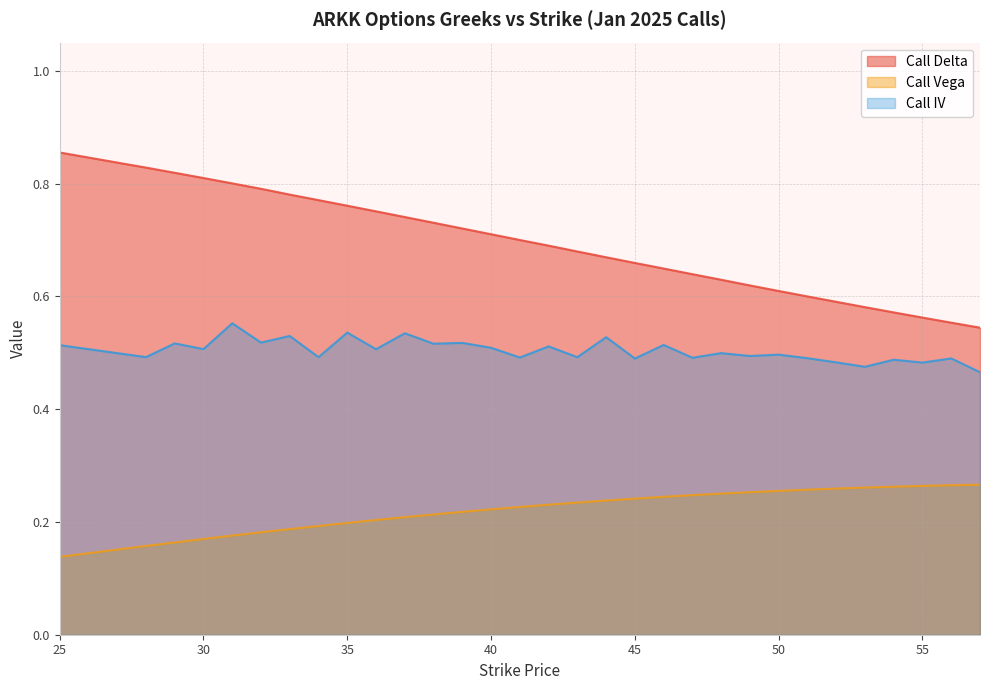

True or false: Call IV and Call Vega intersect in this chart.

False